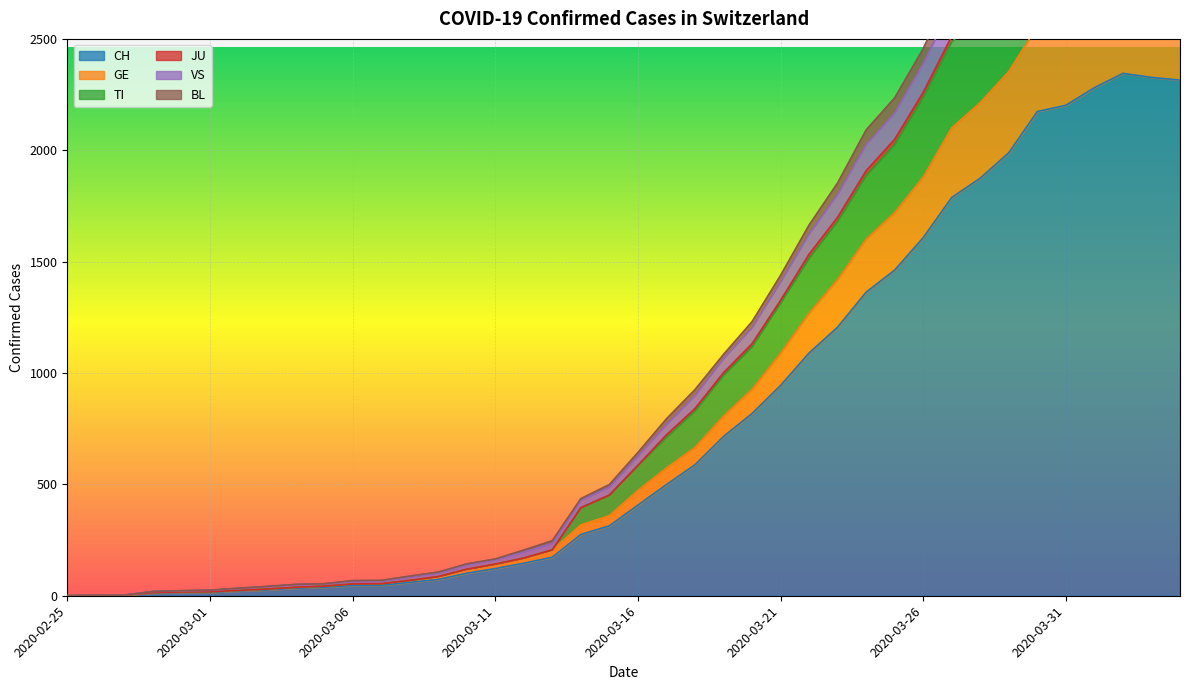

The value of BL at 2020-03-31 is 3008. True or false?

True